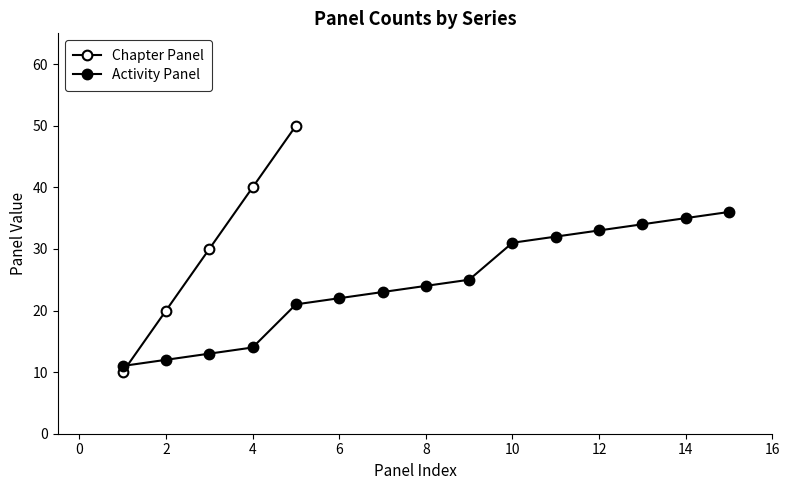

Where is the data nearest to the value 30?

2